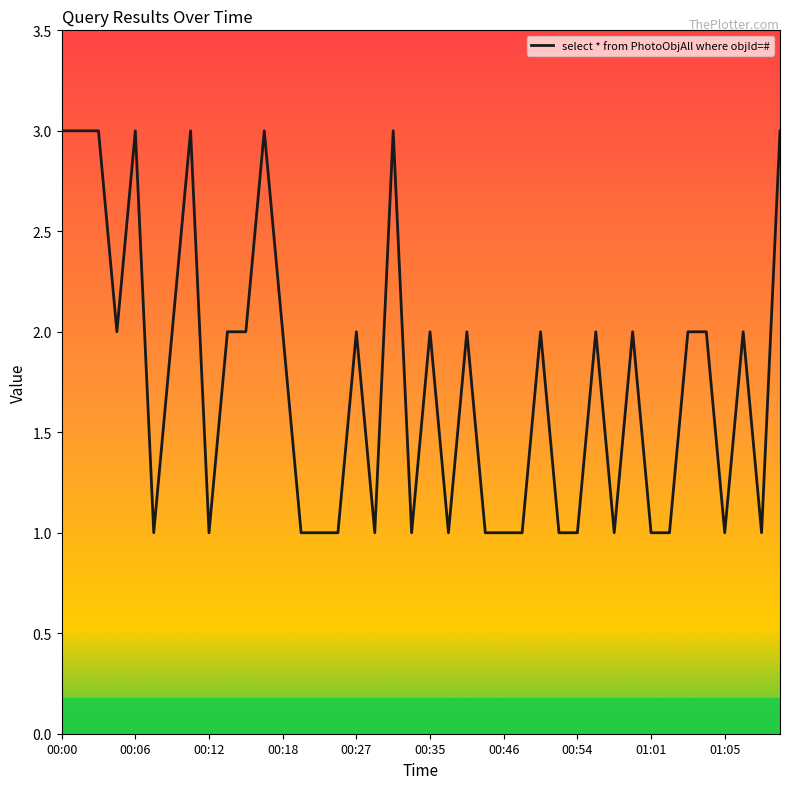

What is the greatest value displayed?

3